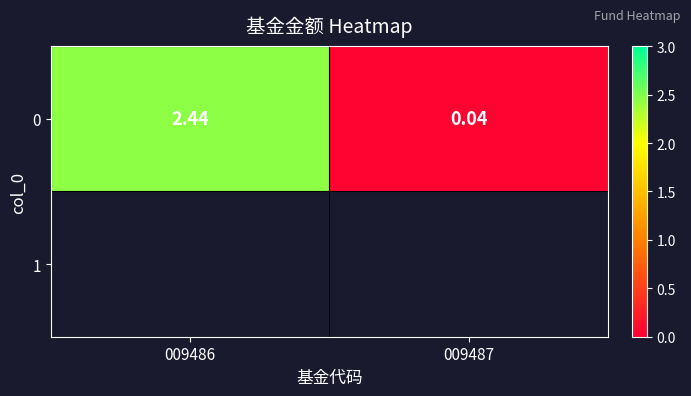

How many data points are less than 2?

1